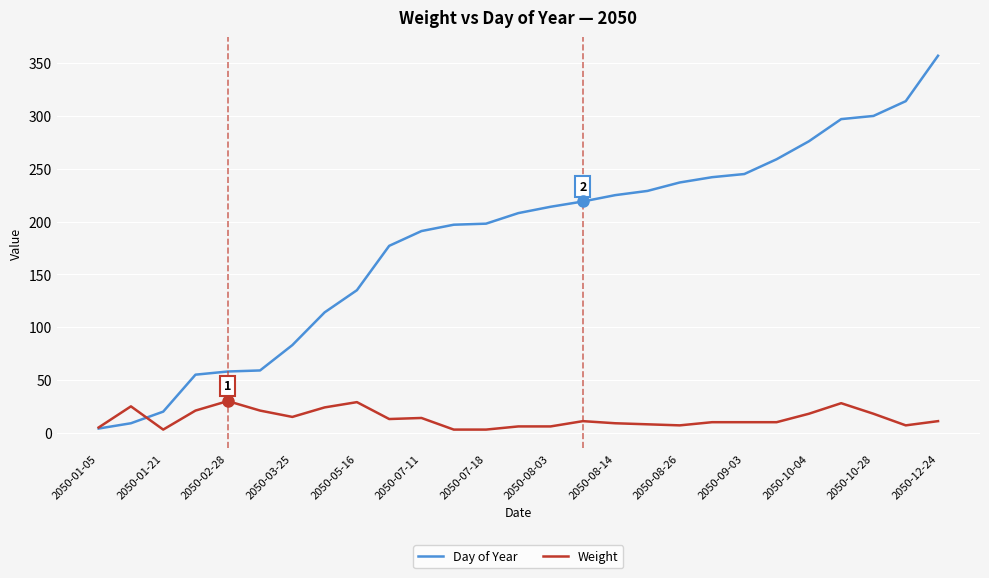

List the series in order of their overall mean, highest first.

Day of Year, Weight